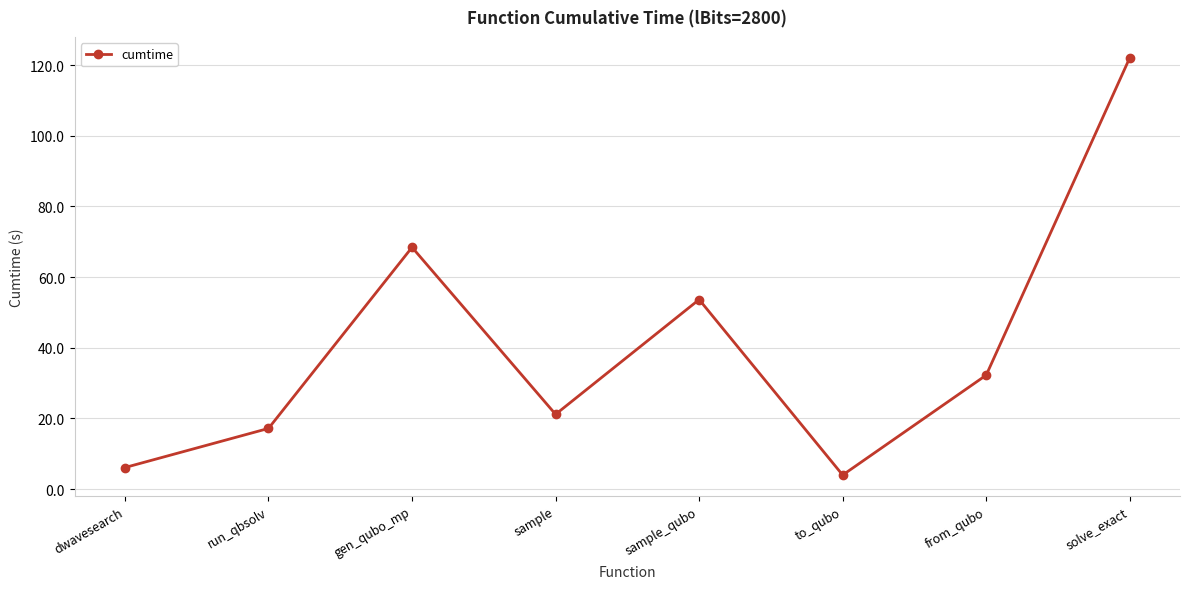

Rank the categories by value from lowest to highest.

to_qubo, dwavesearch, run_qbsolv, sample, from_qubo, sample_qubo, gen_qubo_mp, solve_exact